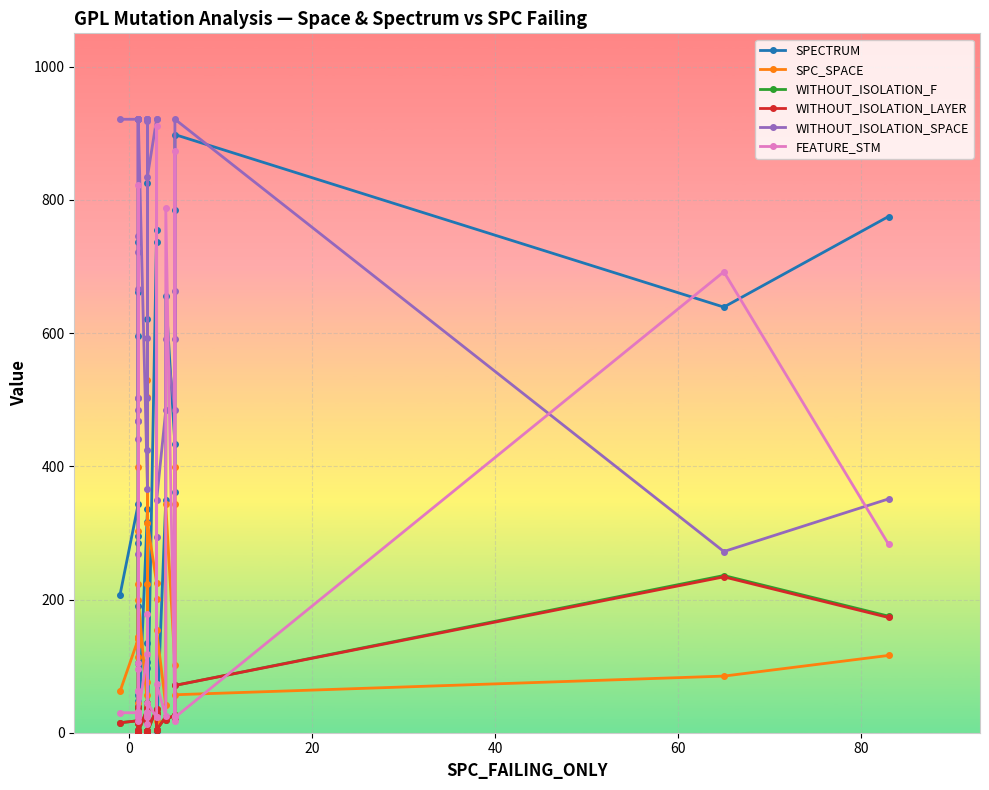

Does the chart display data point markers on the line(s)?

Yes